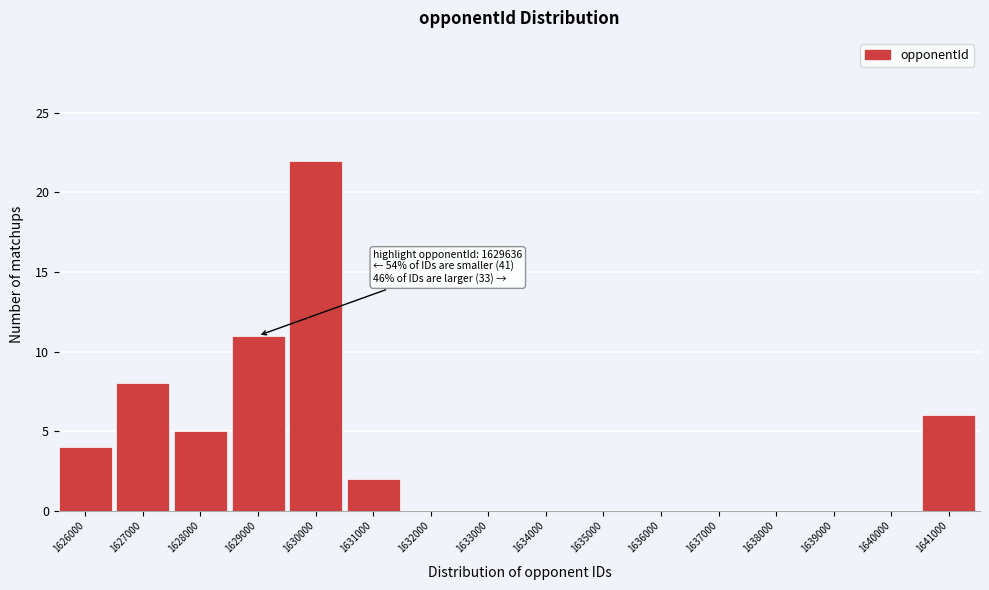

Reading left to right, what are all the values shown in this chart?

1626000=4	1627000=8	1628000=5	1629000=11	1630000=22	1631000=2	1632000=0	1633000=0	1634000=0	1635000=0	1636000=0	1637000=0	1638000=0	1639000=0	1640000=0	1641000=6